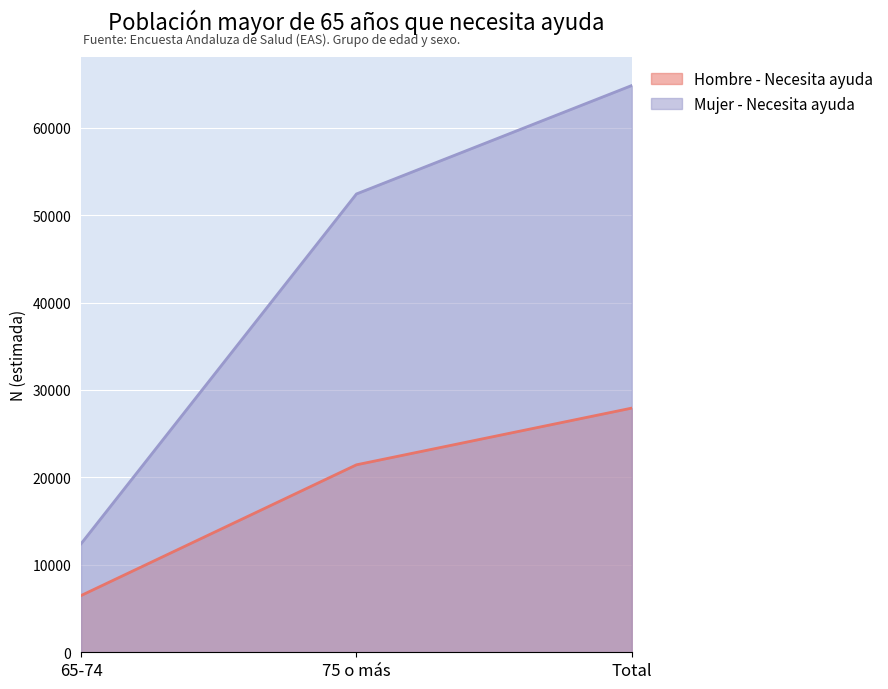

What is the sum of all Mujer - Necesita ayuda values?

129664